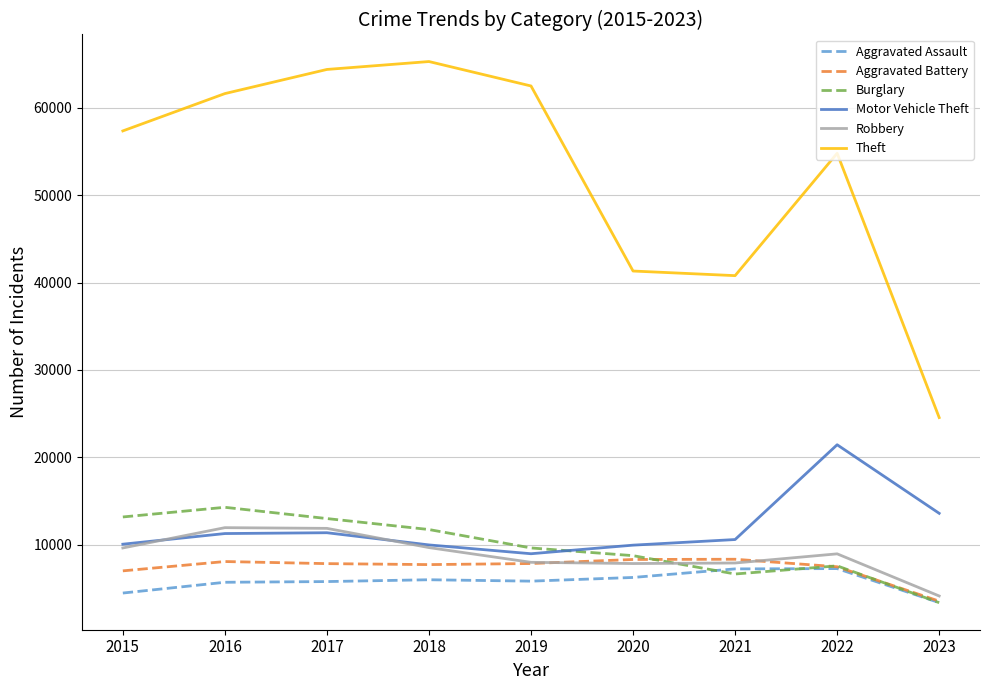

What is the difference between the maximum and second lowest values in the Aggravated Assault series?

2797